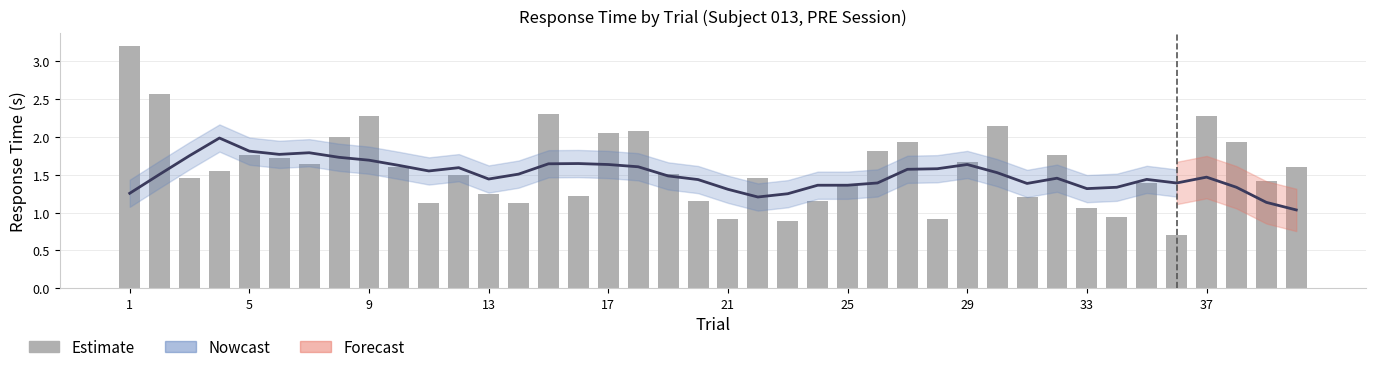

Where is the data nearest to the value 1?

33